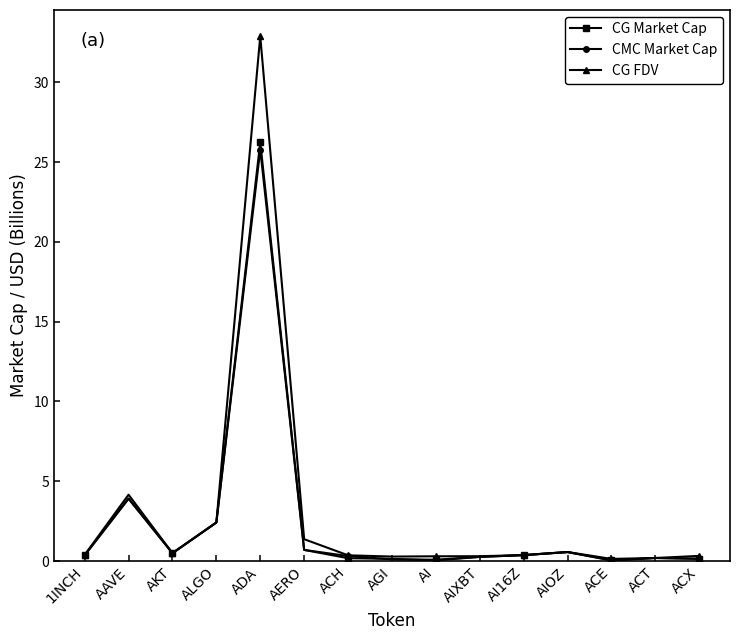

At which category is the sum across all series the highest?

ADA